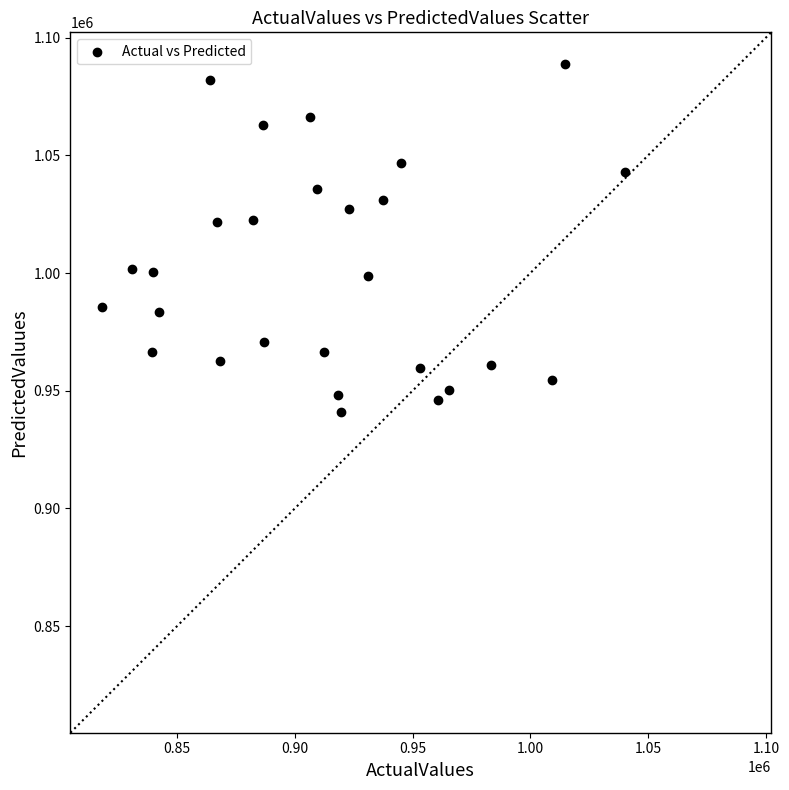

What is the range of X values (max minus min)?

222042.0